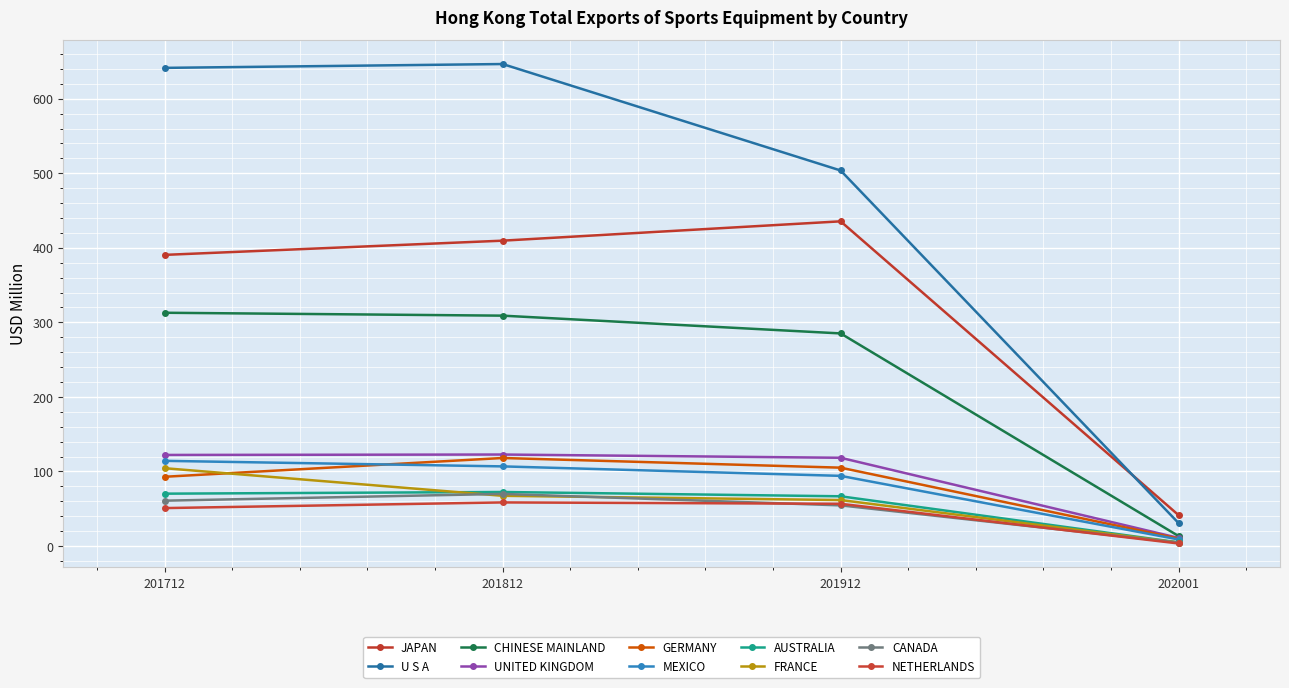

Which series has the largest total across all categories?

U S A